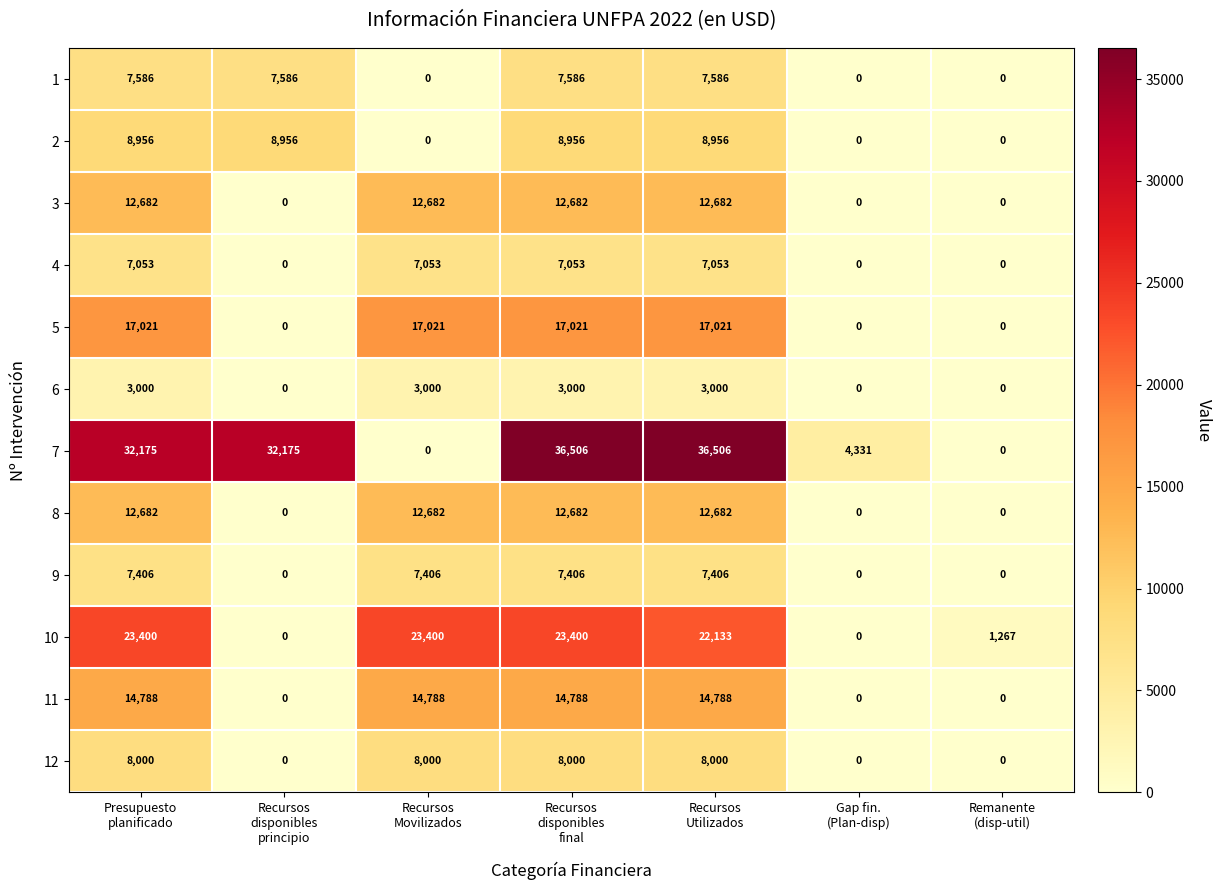

At how many categories does at least one series exceed 12176?

5